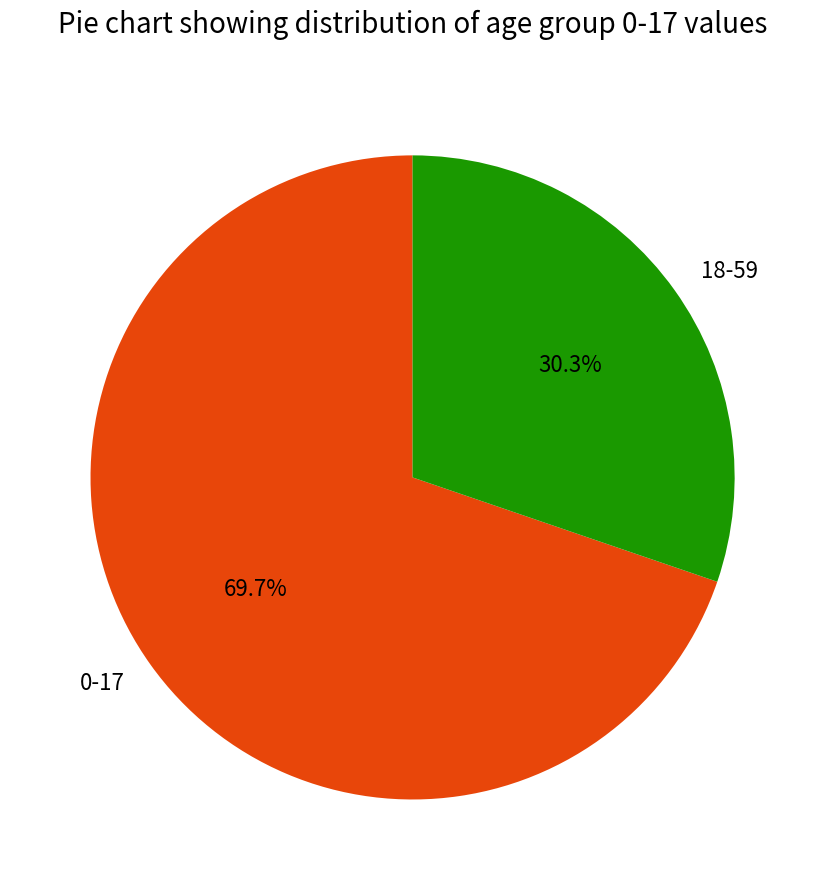

What percentage do 0-17 and 18-59 together represent?

100.0%